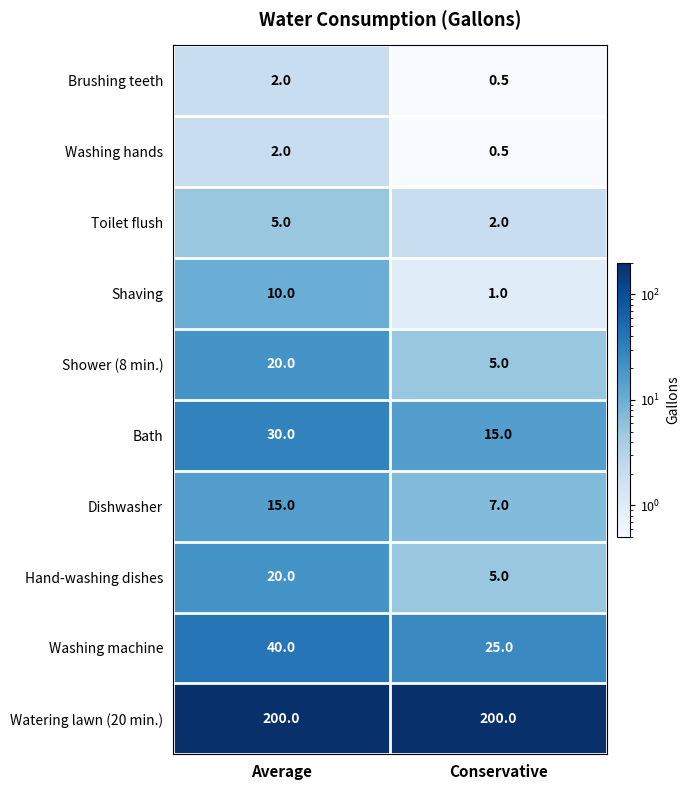

What is the average value of the Hand-washing dishes series?

12.5